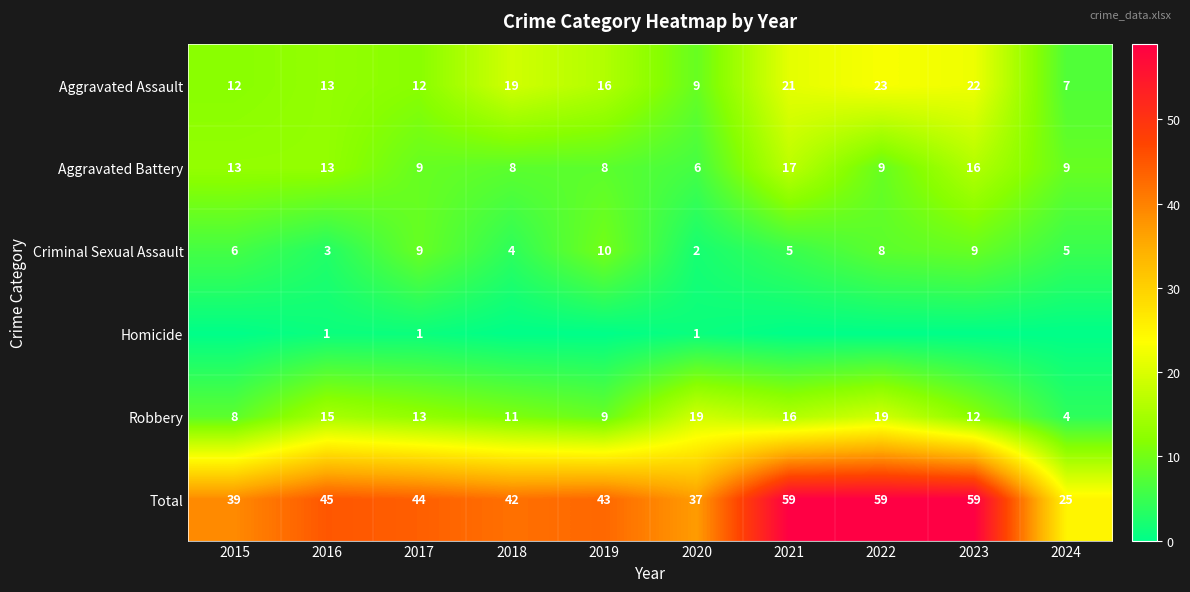

Is it true that Total equals 59 at 2022?

True